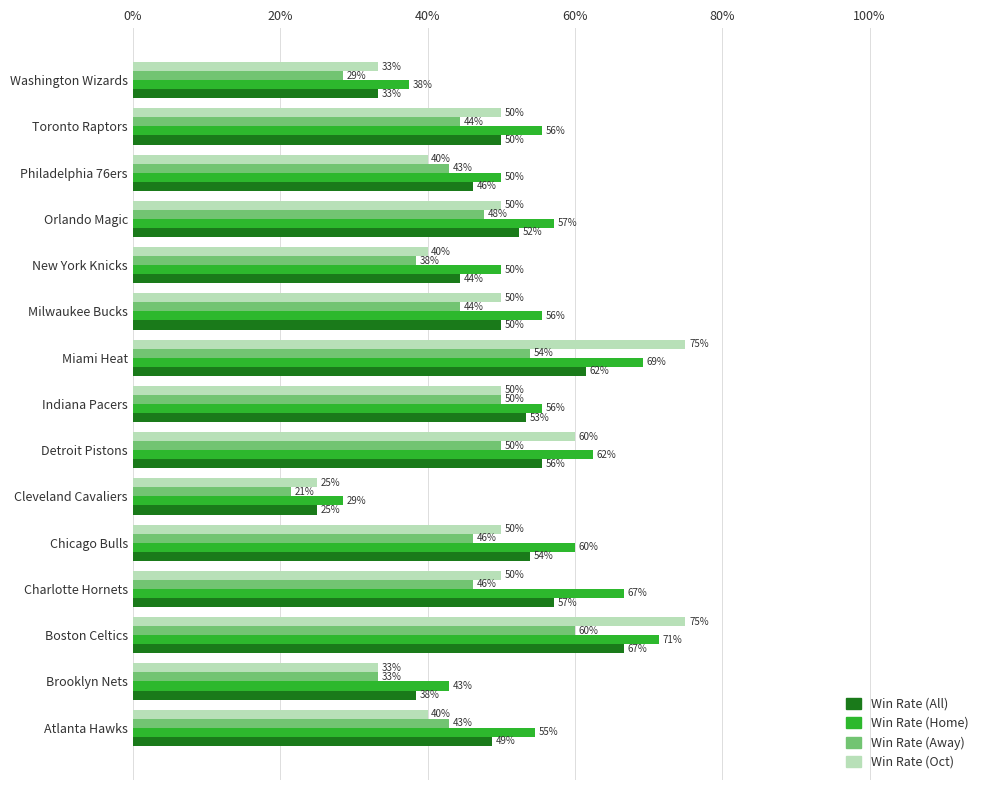

What are all the series names shown in the legend?

Win Rate (All), Win Rate (Home), Win Rate (Away), Win Rate (Oct)